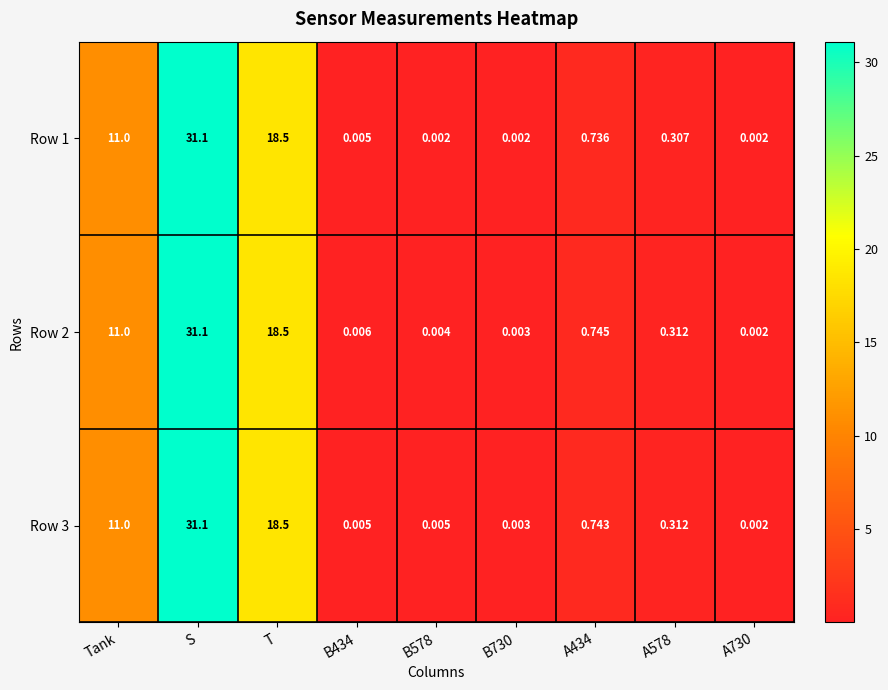

At which category does the chart reach its peak across all series?

S